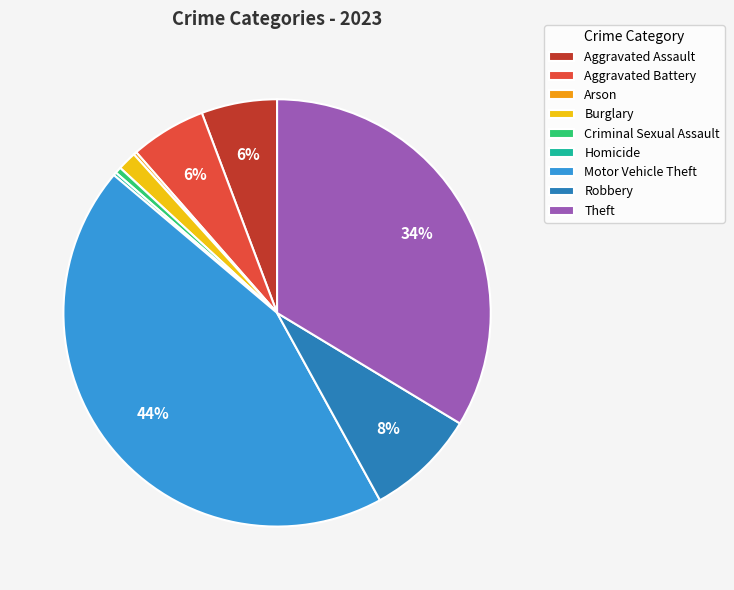

Do Burglary and Robbery together represent more than half of the pie?

No